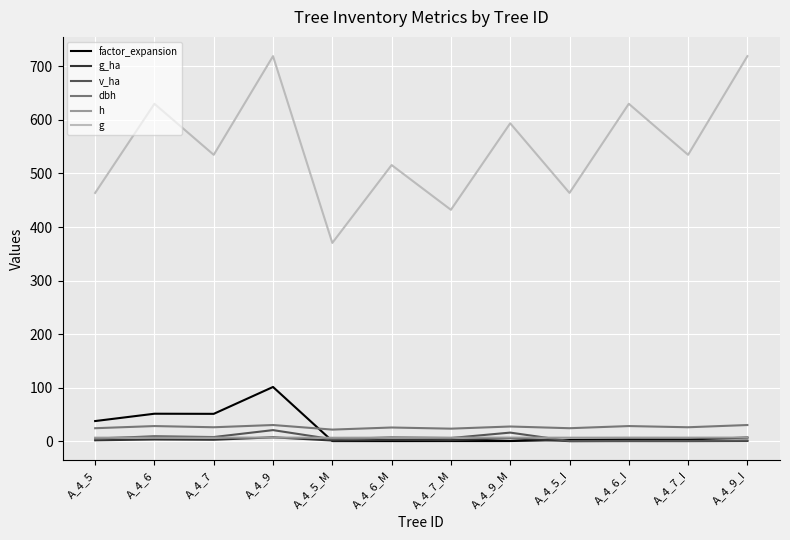

Is this an area chart (filled region under the line)?

No